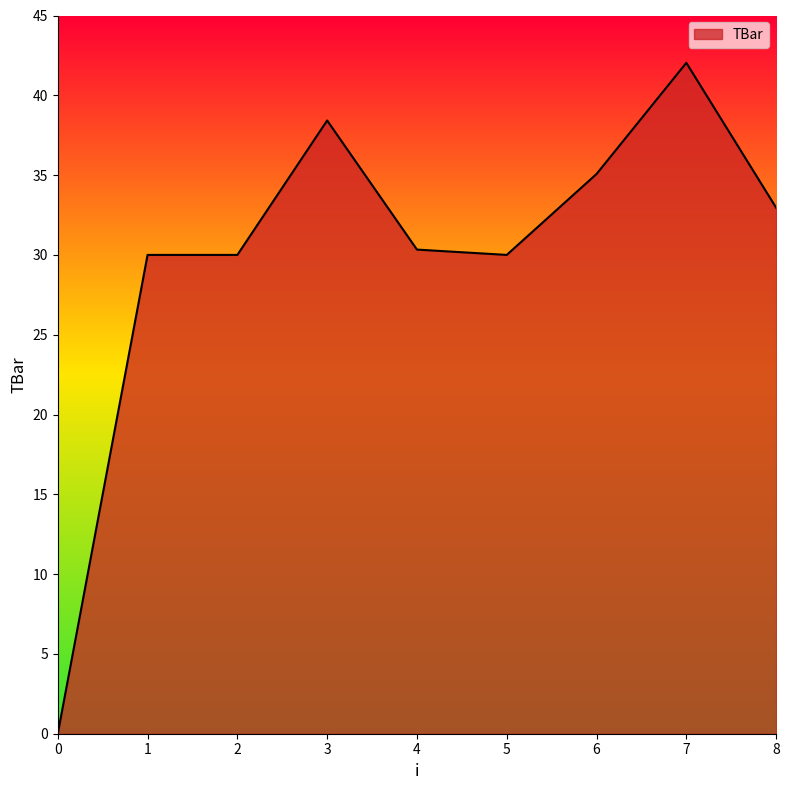

Which has a higher value, 1 or 6?

6